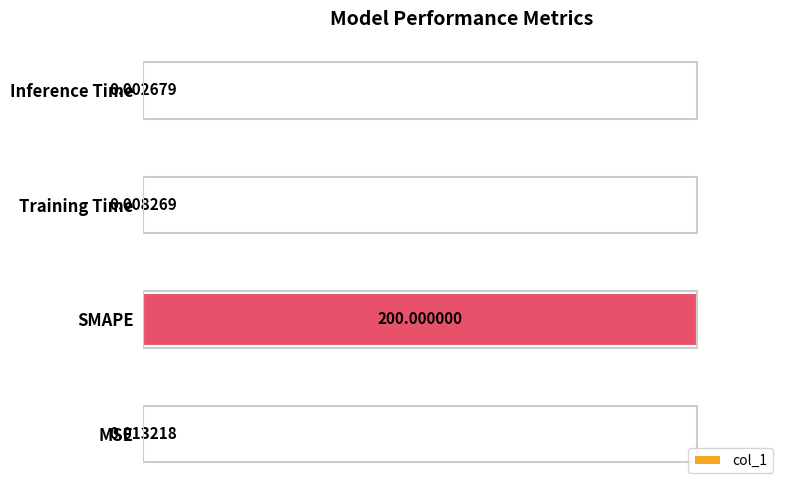

At which label is the value closest to 0?

Inference Time